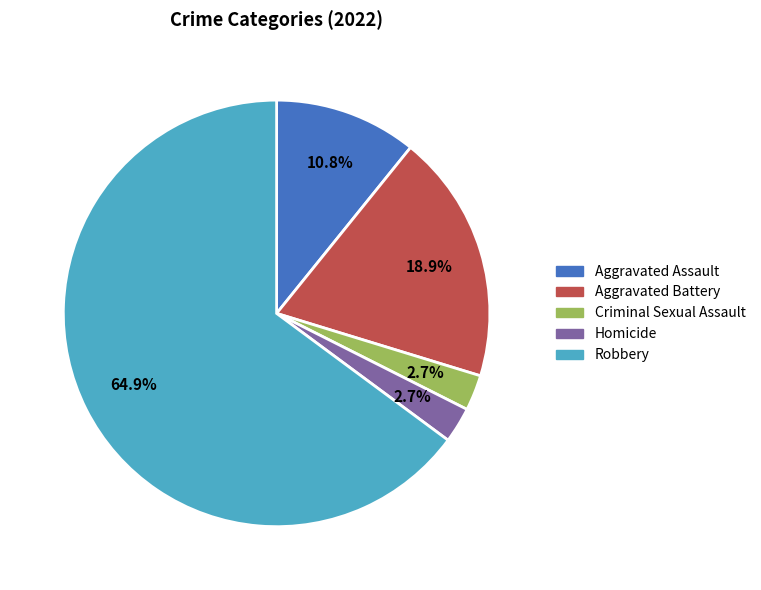

Does any single category account for the majority?

Yes